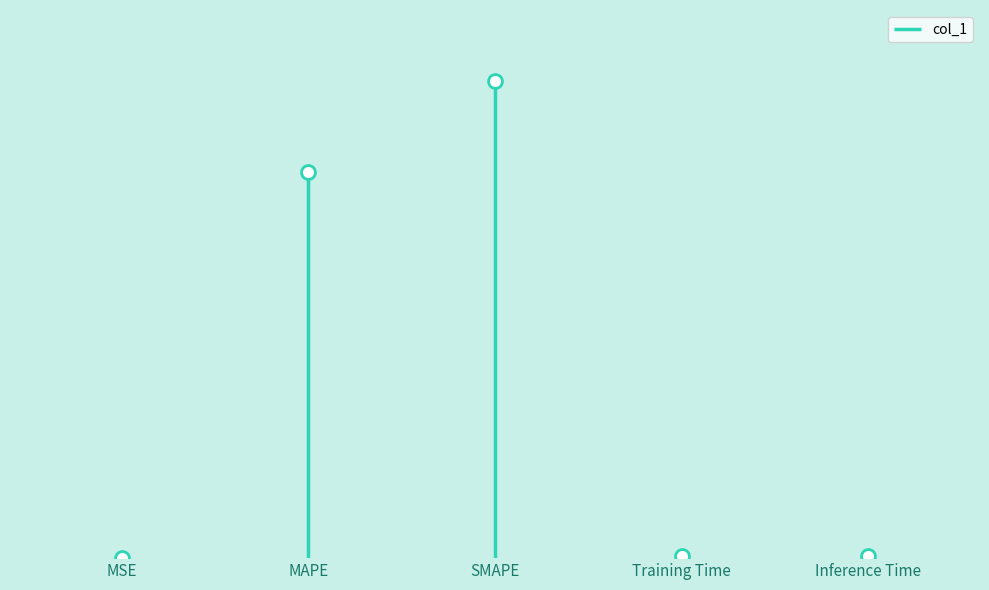

Reading left to right, what are all the values shown in this chart?

MSE=0.0	MAPE=37.8	SMAPE=46.6	Training Time=0.2	Inference Time=0.2